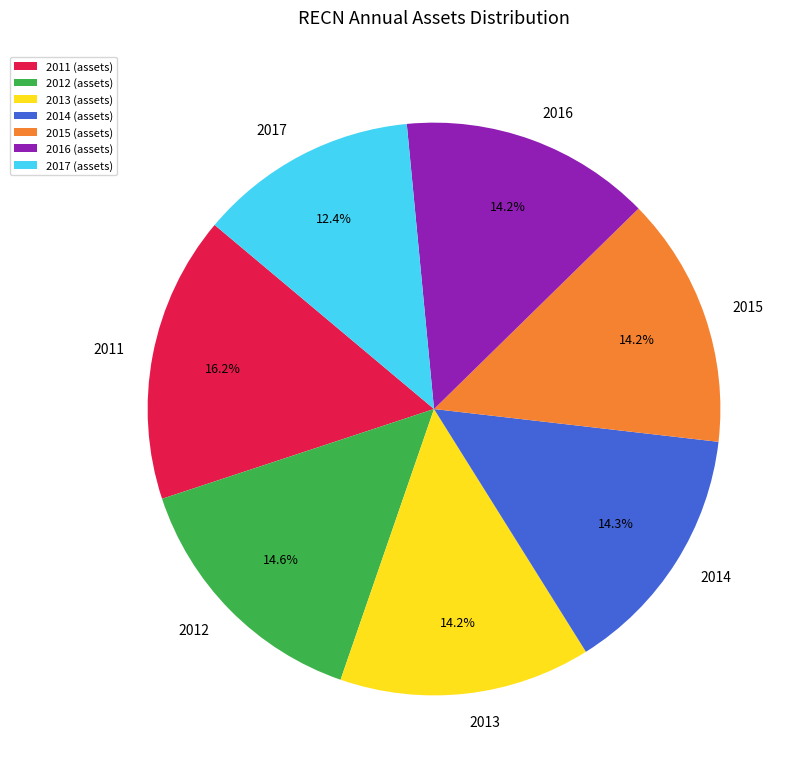

What percentage is the 2012 slice, to the nearest percent?

15%